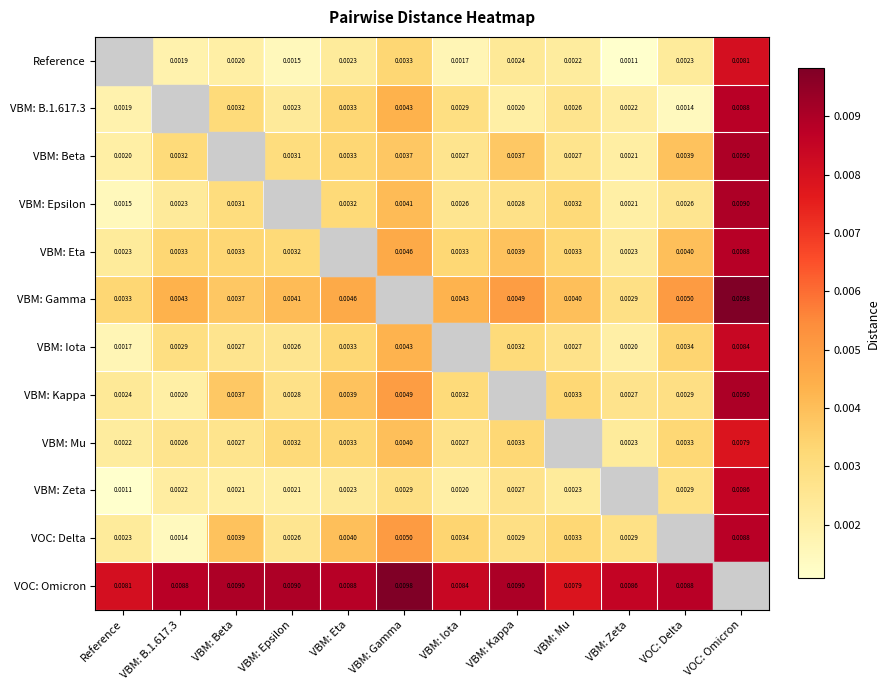

How many categories are shown in the chart?

12